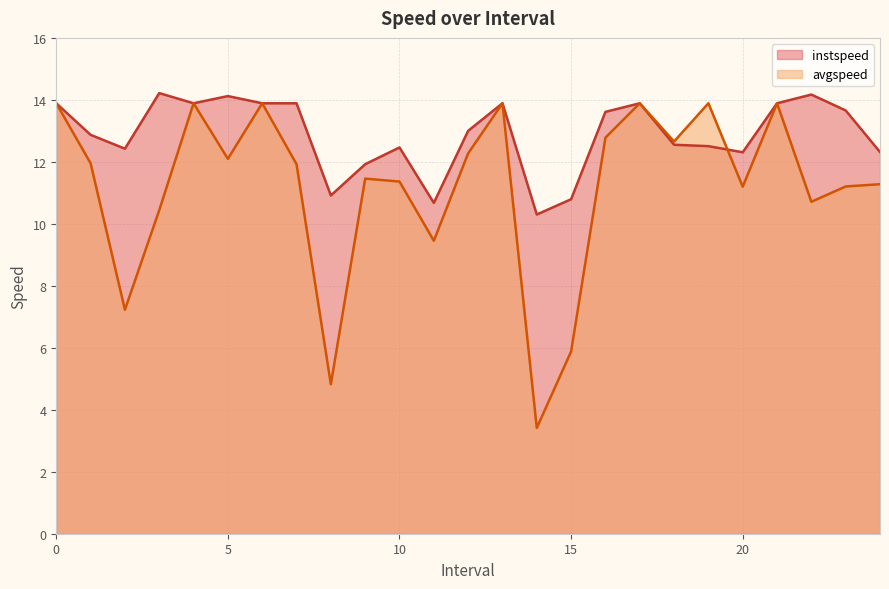

List the series in order of their overall mean, highest first.

instspeed, avgspeed